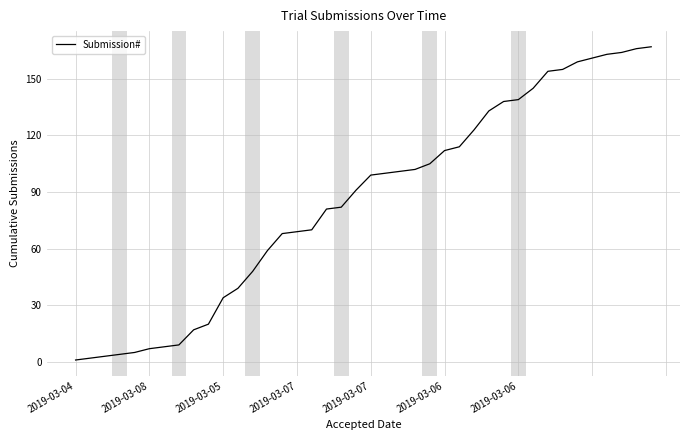

What is the difference between the maximum and minimum values?

166